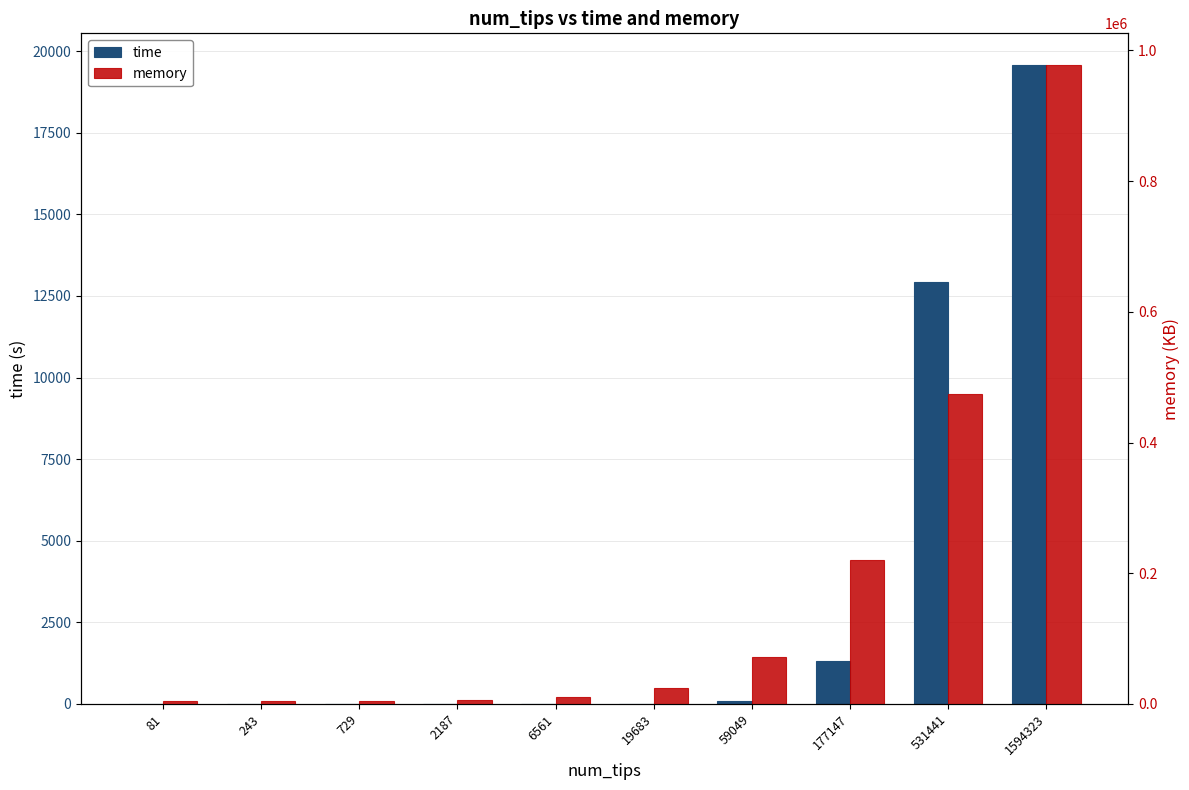

Are the bars horizontal?

No